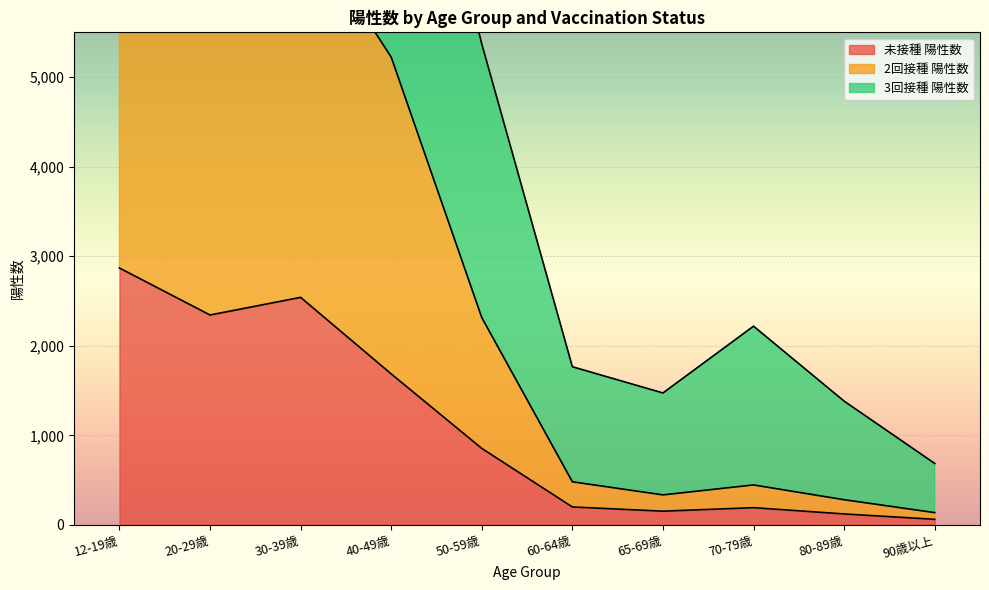

What is the sum of all 未接種 陽性数 values?

11023